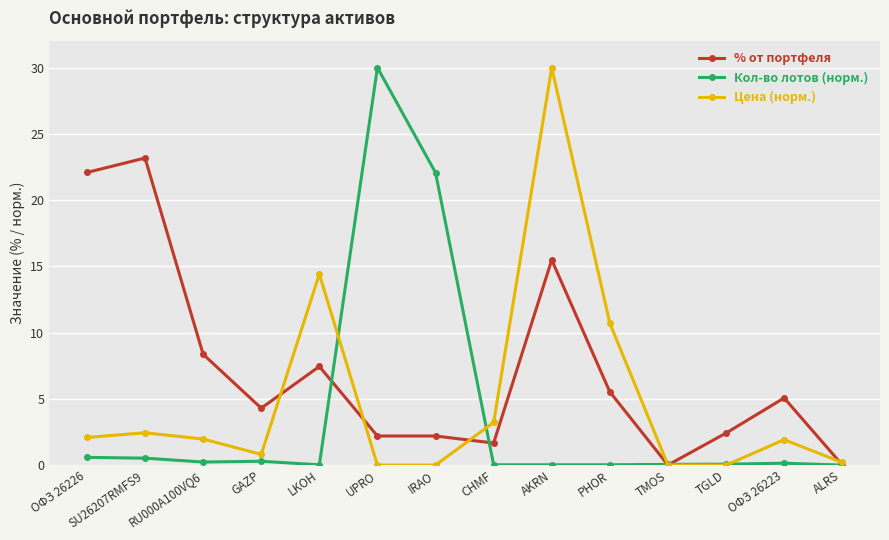

The Кол-во лотов (норм.) series shows 22.1 at IRAO. True or false?

True